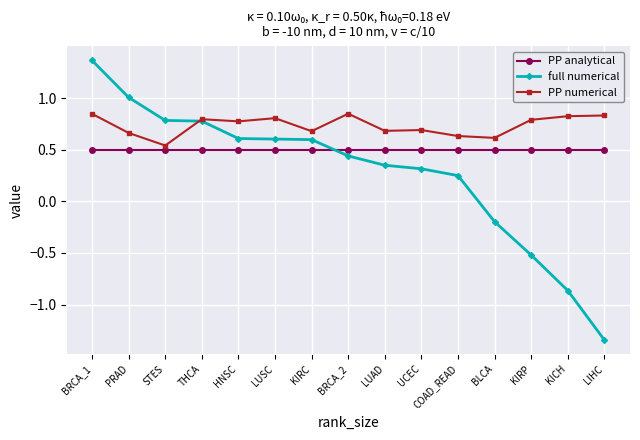

What position from the left is THCA?

4